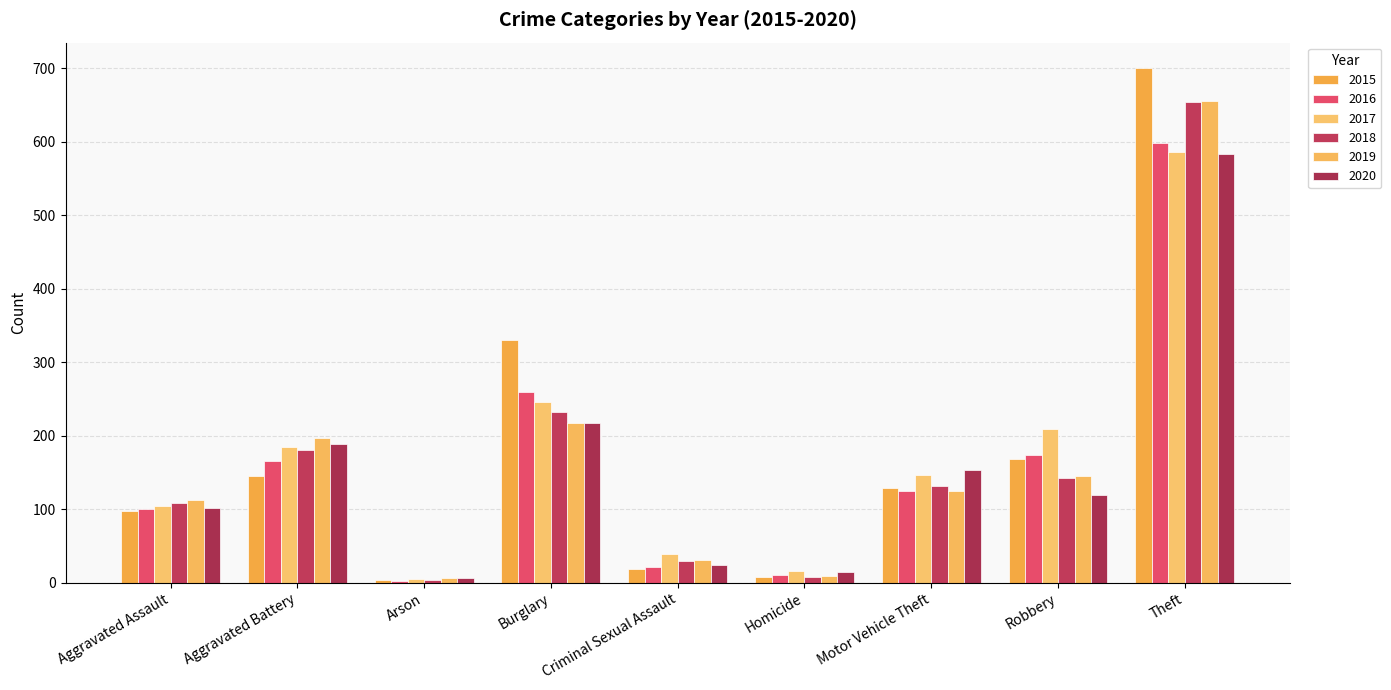

What is the label of the 2nd bar from the left?

Aggravated Battery